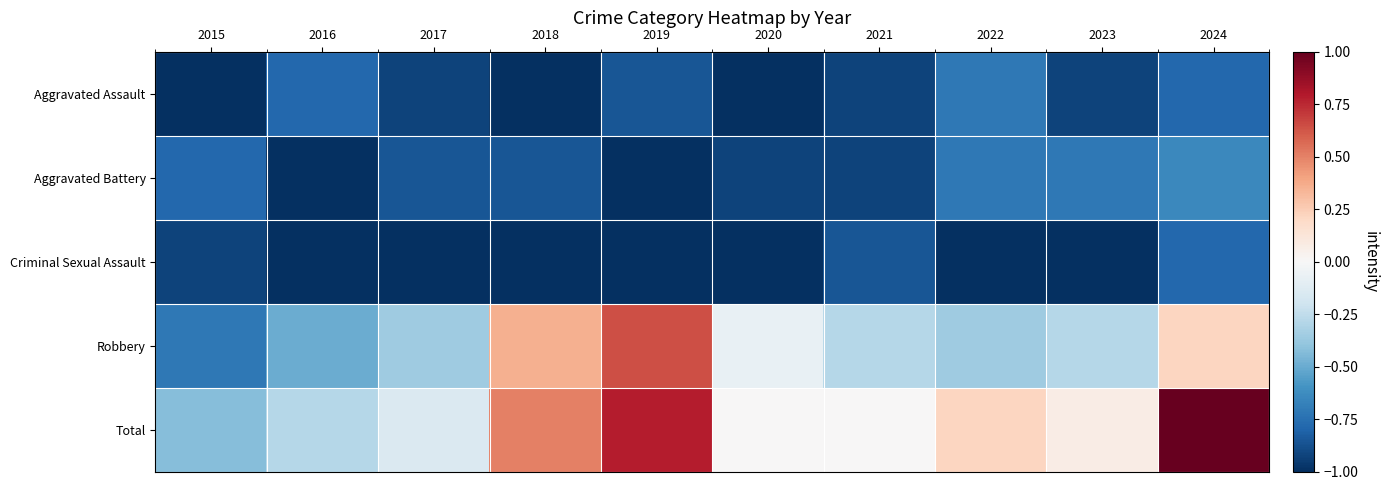

Between 2018 and 2016, which is larger?

2016